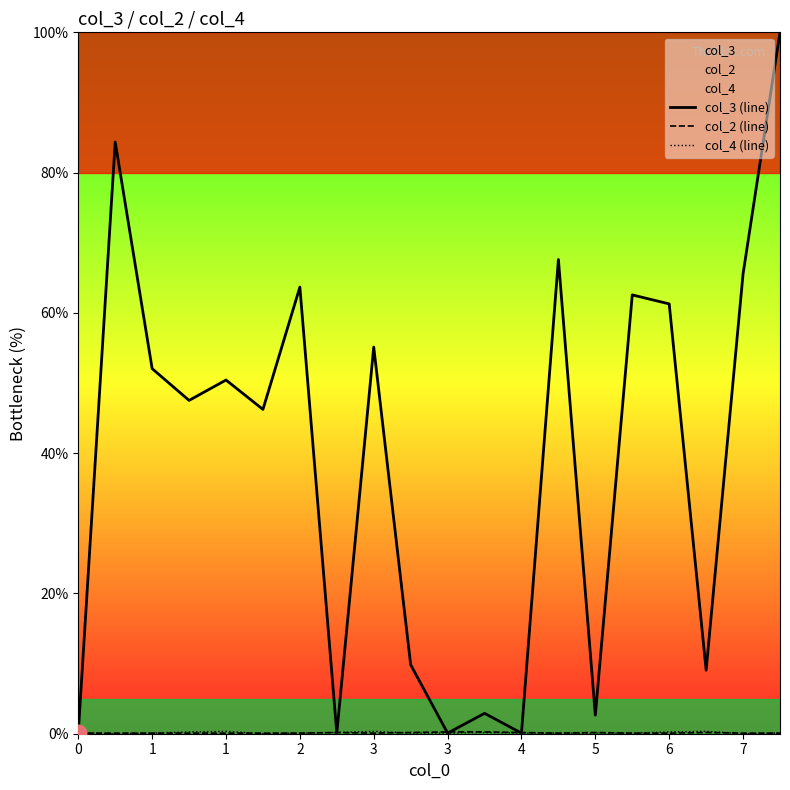

How many lines are shown in the chart?

3